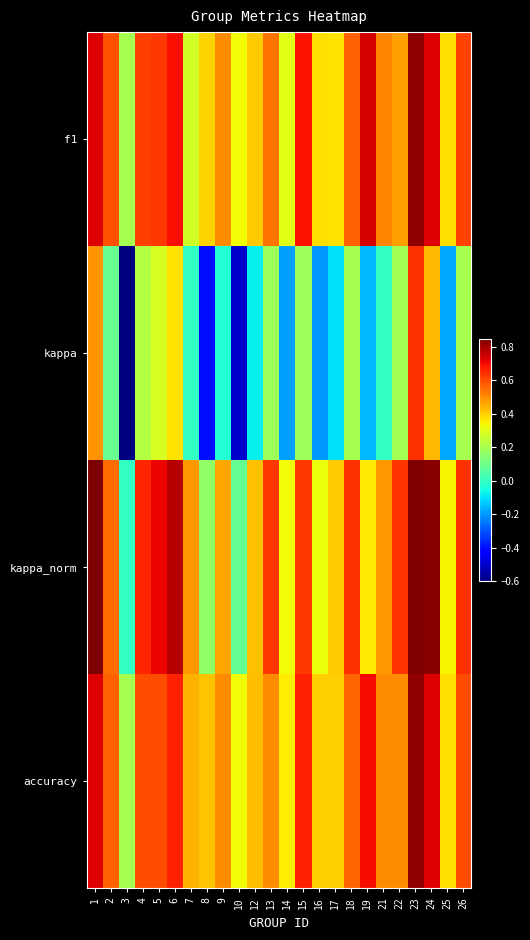

Which category has the highest value across all series?

23